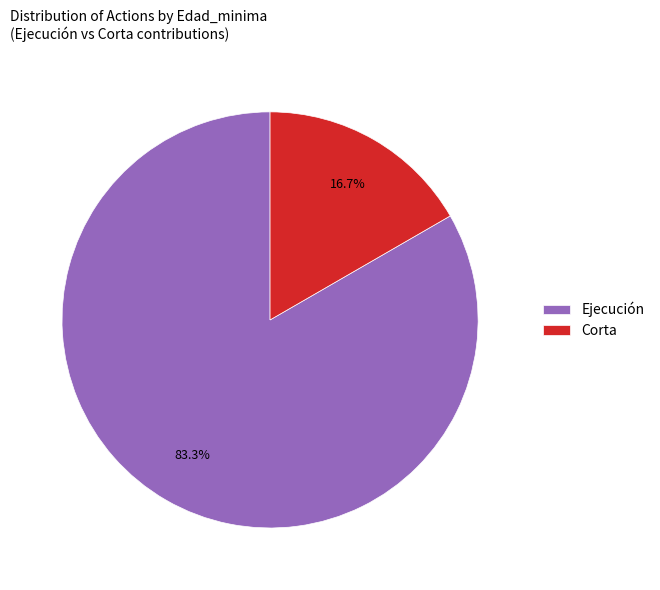

Between Corta and Ejecución, which is larger?

Ejecución